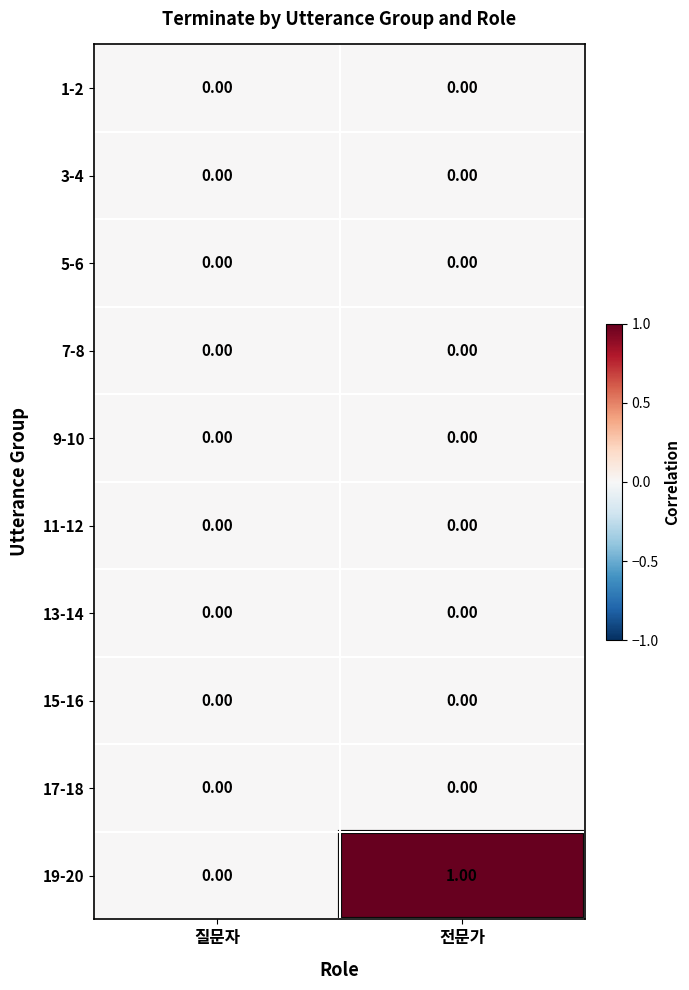

Which series has the largest total across all categories?

19-20